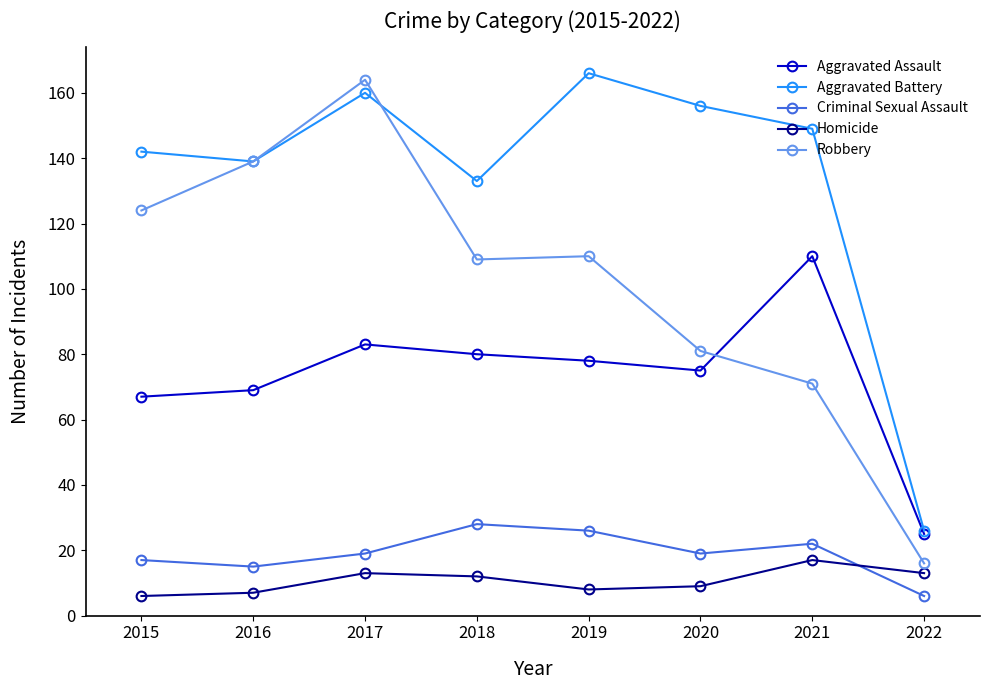

Reading left to right, list all the values displayed in this chart.

Aggravated Assault: 2015=67	2016=69	2017=83	2018=80	2019=78	2020=75	2021=110	2022=25
Aggravated Battery: 2015=142	2016=139	2017=160	2018=133	2019=166	2020=156	2021=149	2022=26
Criminal Sexual Assault: 2015=17	2016=15	2017=19	2018=28	2019=26	2020=19	2021=22	2022=6
Homicide: 2015=6	2016=7	2017=13	2018=12	2019=8	2020=9	2021=17	2022=13
Robbery: 2015=124	2016=139	2017=164	2018=109	2019=110	2020=81	2021=71	2022=16